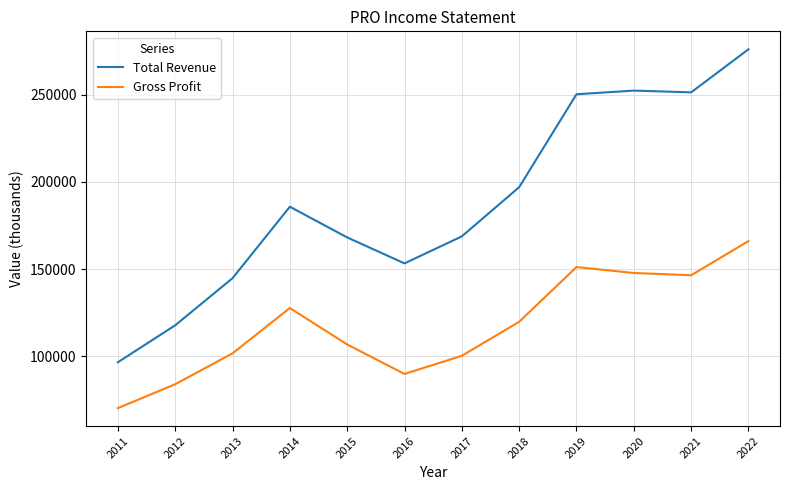

List the series in order of their peak value, lowest first.

Gross Profit, Total Revenue